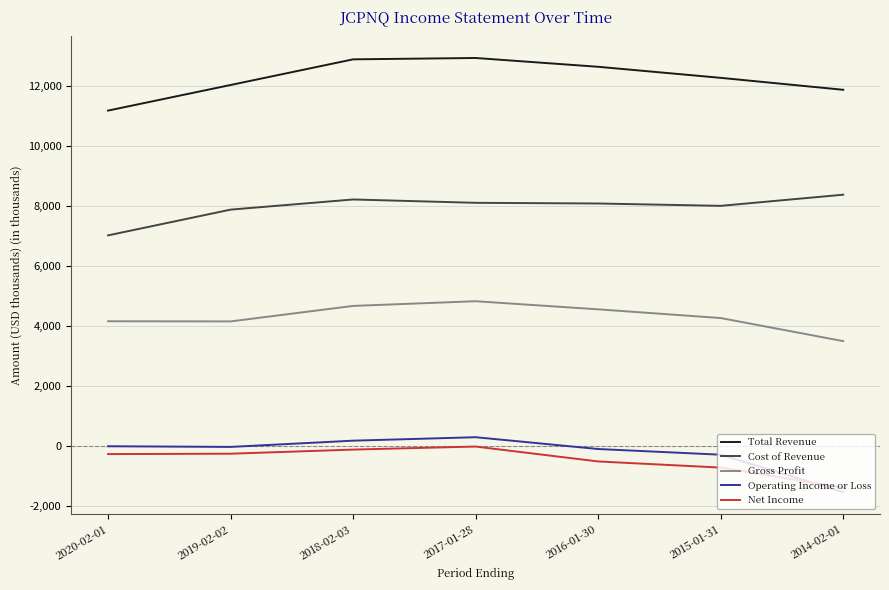

True or false: Net Income and Gross Profit intersect in this chart.

False